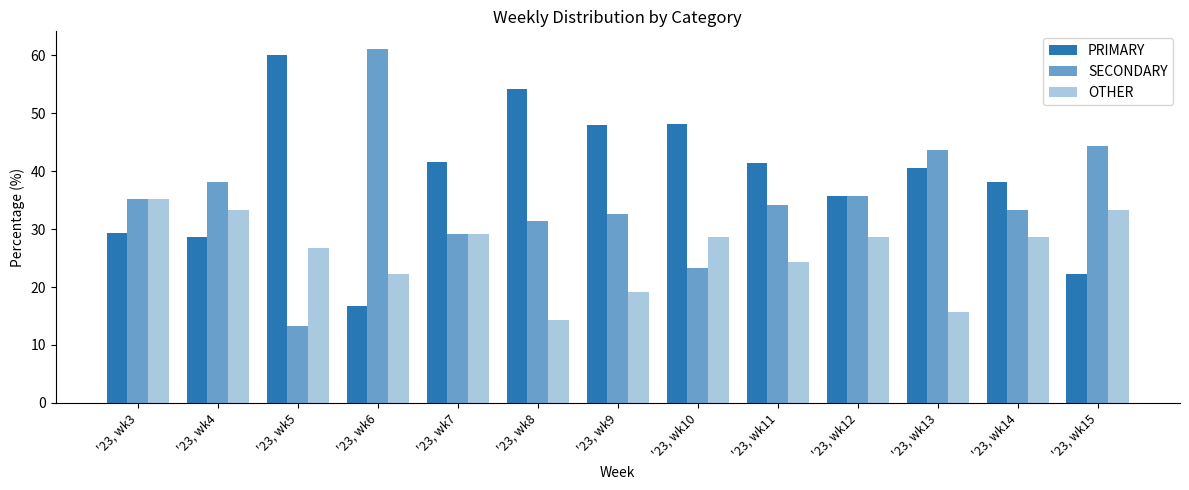

The PRIMARY series shows 27.3 at '23, wk6. True or false?

False